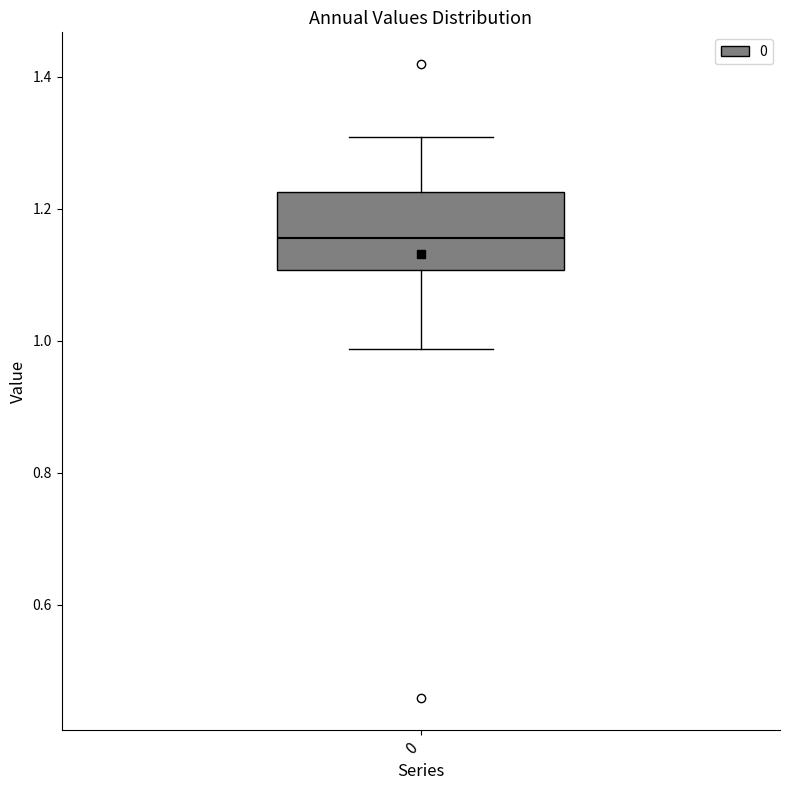

Read this box plot against the y-axis: the position of the median line, the range covered by the box, and the ends of both whiskers. The values are not printed on the chart, so give them approximately, as read against the axis.

median 1.16, box 1.10 to 1.22, whiskers 0.98 to 1.30